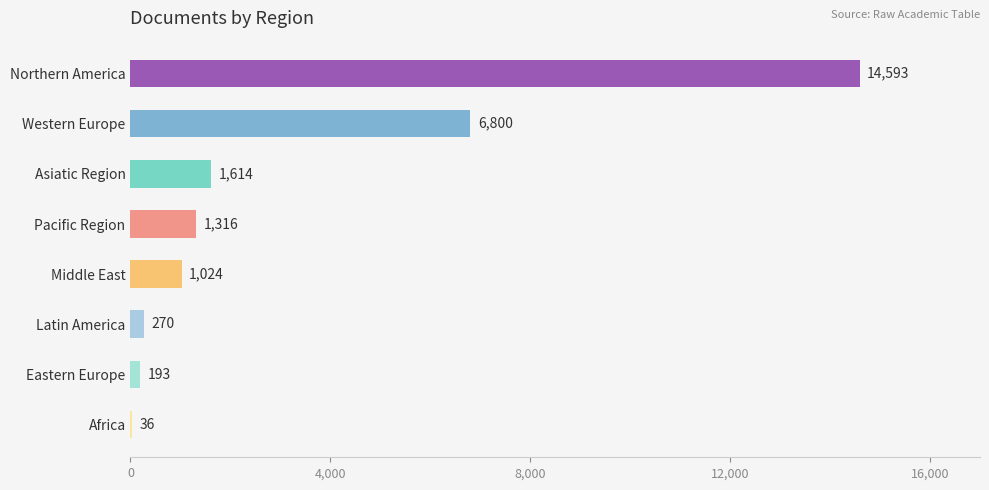

Does the chart contain stacked bars?

No